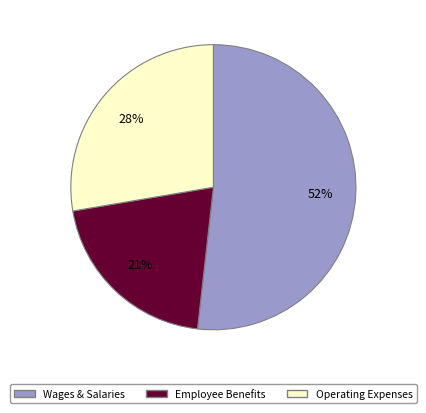

To the nearest percent, what is the average slice percentage?

33%